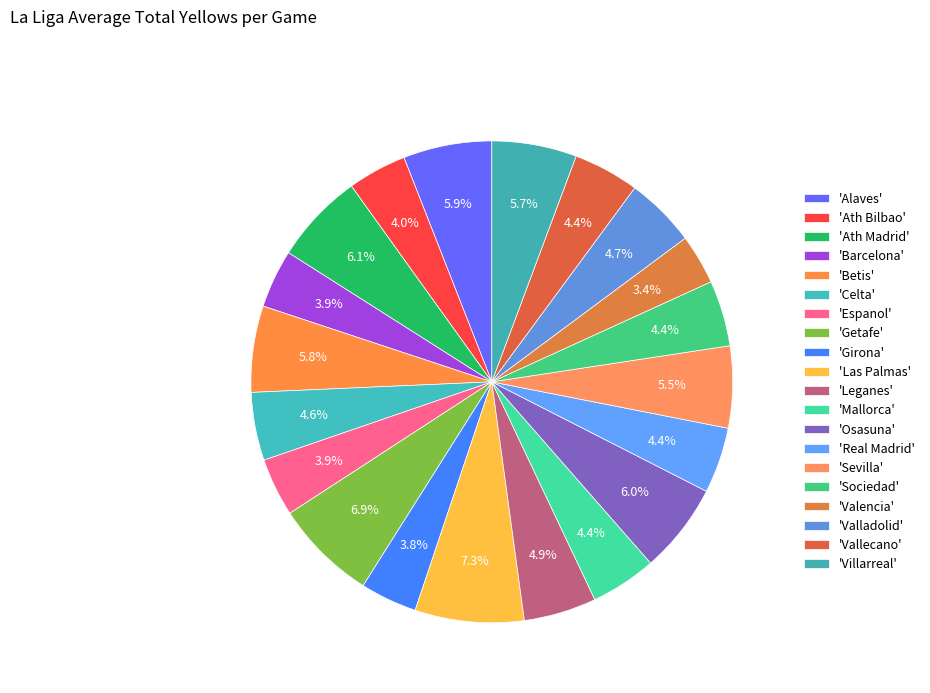

How many slices are in this pie chart?

20